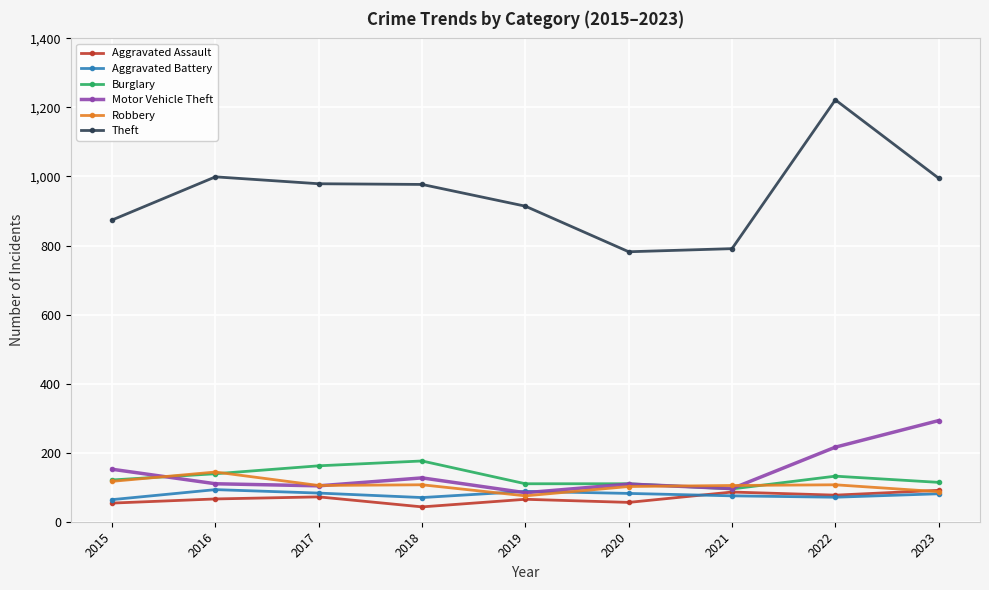

Count the number of categories in the chart.

9